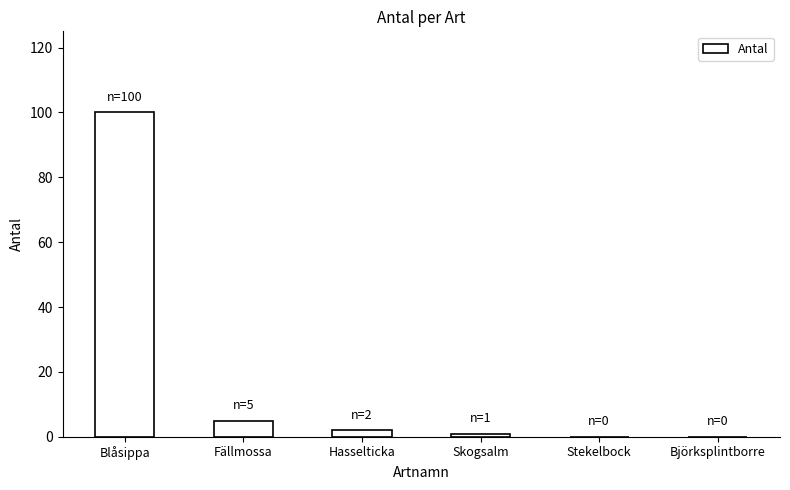

What is the sum of all values?

108